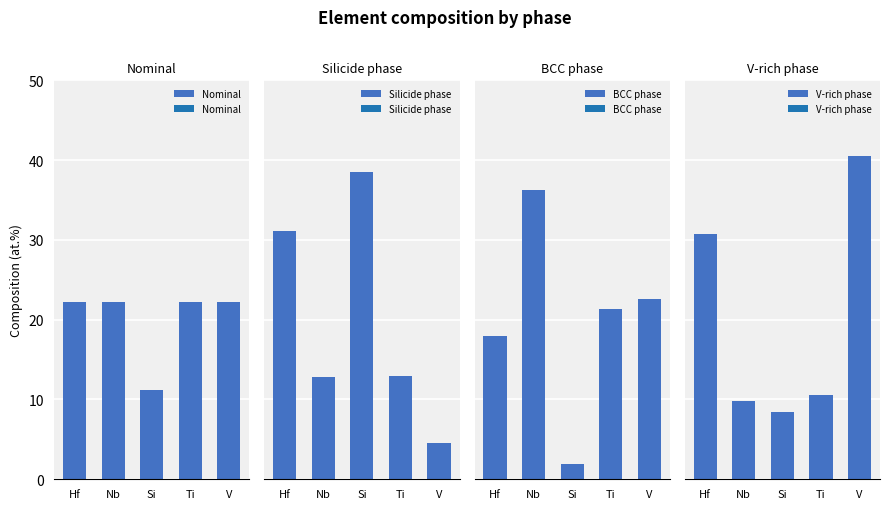

Between Hf and Si, which series saw the biggest shift?

V-rich phase